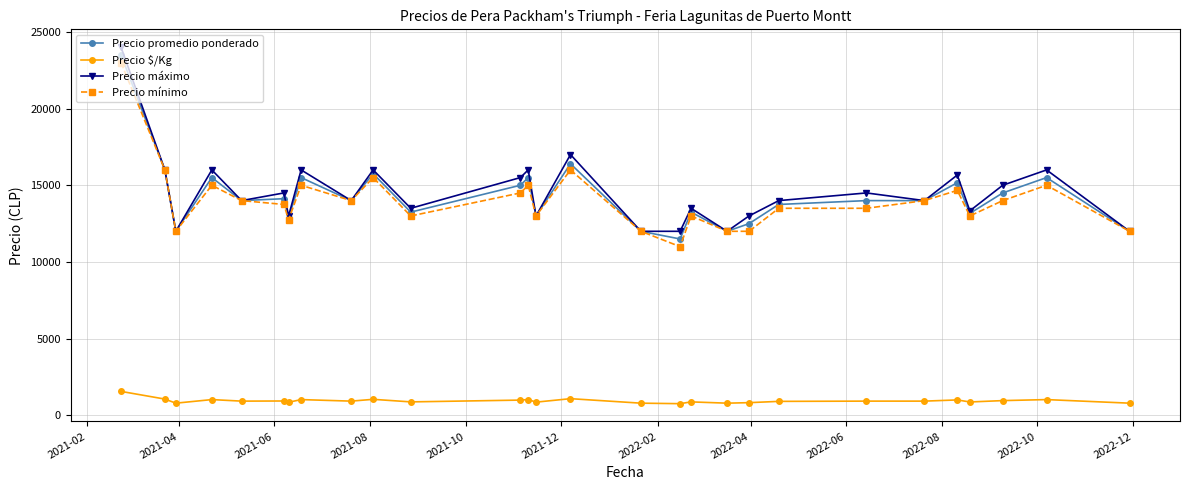

True or false: Precio $/Kg and Precio mínimo intersect in this chart.

False